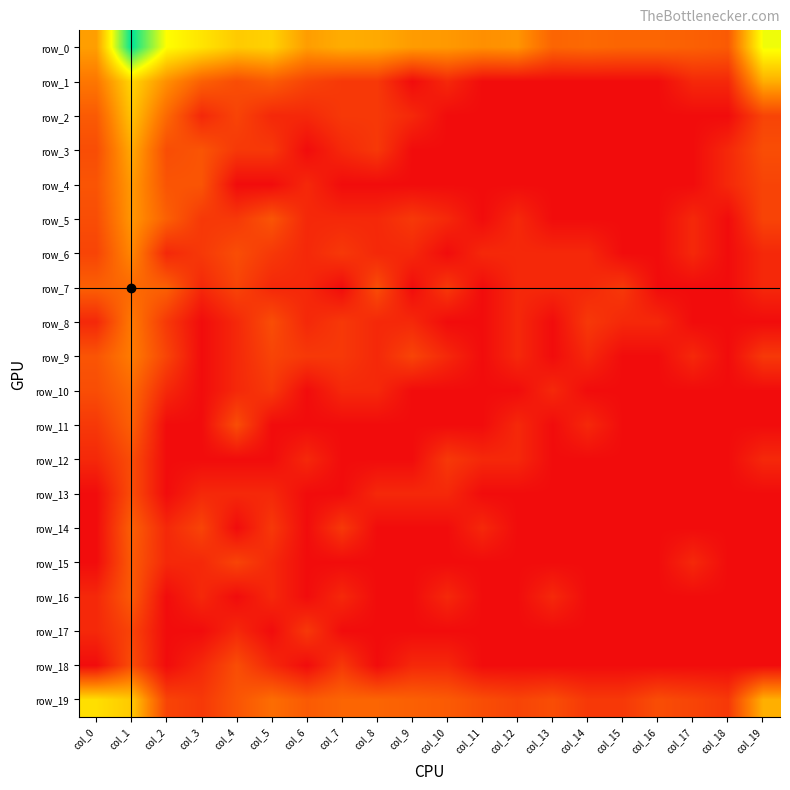

Reading left to right, transcribe all the data shown in this chart.

row_0: 3.6	8.6	5.7	5.1	4.5	4.7	3.5	3.9	3.8	3.5	3.4	3.2	3.3	2.2	2.3	2.2	2.2	2.1	1.9	5.9
row_1: 2.6	4.8	3.2	2.1	1.6	1.9	1.4	1.1	1.1	0.0	0.7	0.0	0.0	0.0	0.0	0.0	0.0	0.7	0.7	3.9
row_2: 1.9	4.4	2.3	0.7	1.4	0.7	0.7	1.1	1.1	0.7	0.0	0.0	0.0	0.0	0.0	0.0	0.0	0.0	0.0	1.4
row_3: 1.6	3.8	1.6	1.8	1.1	1.1	0.0	0.7	1.1	0.0	0.0	0.0	0.0	0.0	0.0	0.0	0.0	0.0	0.7	1.6
row_4: 1.8	3.5	1.8	1.8	0.0	0.0	0.7	0.0	0.0	0.0	0.0	0.0	0.0	0.0	0.0	0.0	0.0	0.0	0.7	1.4
row_5: 1.6	3.4	2.1	1.1	1.1	1.8	0.7	0.7	0.7	1.1	0.7	0.0	0.7	0.0	0.0	0.0	0.0	0.7	0.0	1.4
row_6: 1.4	3.0	0.7	1.1	1.6	1.1	0.7	1.1	0.7	0.7	0.0	0.7	0.7	0.7	0.7	0.0	0.0	0.7	0.0	0.7
row_7: 2.1	2.3	2.1	0.7	1.4	0.7	0.7	0.0	1.6	0.0	1.1	0.0	0.7	0.7	0.7	1.1	0.0	0.0	0.0	0.7
row_8: 0.7	2.7	1.1	0.0	0.7	1.6	0.7	1.1	0.7	0.7	0.0	0.0	0.7	0.0	1.1	0.7	0.7	0.0	0.0	0.0
row_9: 1.8	2.8	1.4	0.0	0.7	1.4	1.1	1.1	0.7	1.4	0.7	0.0	0.7	0.0	0.7	0.0	0.0	0.7	0.0	1.1
row_10: 1.6	2.3	0.7	0.0	0.7	1.1	0.0	0.7	0.7	0.0	0.0	0.0	0.0	0.7	0.0	0.0	0.0	0.0	0.0	0.0
row_11: 1.1	2.1	0.0	0.0	1.6	0.0	0.0	0.0	0.0	0.0	0.0	0.0	0.7	0.0	0.7	0.0	0.0	0.0	0.0	0.0
row_12: 0.7	1.6	0.0	0.0	0.0	0.0	0.7	0.0	0.0	0.0	1.1	0.7	0.7	0.0	0.0	0.0	0.0	0.0	0.0	0.7
row_13: 0.0	1.6	0.0	0.7	0.7	0.7	0.0	0.0	0.7	0.7	0.7	0.0	0.0	0.0	0.0	0.0	0.0	0.0	0.0	0.0
row_14: 0.0	2.1	0.7	1.4	0.0	1.1	0.0	1.1	0.0	0.0	0.0	0.7	0.0	0.0	0.0	0.0	0.0	0.0	0.0	0.0
row_15: 0.0	1.9	0.7	0.7	1.4	0.7	0.0	0.0	0.0	0.0	0.0	0.0	0.0	0.0	0.0	0.0	0.0	0.7	0.0	0.0
row_16: 0.7	1.9	0.0	0.7	0.0	0.7	0.0	0.7	0.0	0.0	0.7	0.0	0.0	0.7	0.0	0.0	0.0	0.0	0.0	0.0
row_17: 0.7	1.4	0.0	0.0	0.7	0.0	1.1	0.0	0.0	0.0	0.0	0.0	0.0	0.0	0.0	0.0	0.0	0.0	0.0	0.0
row_18: 0.0	1.6	0.0	0.7	1.6	0.7	0.0	1.1	0.0	0.7	0.7	0.0	0.0	0.0	0.0	0.0	0.0	0.0	0.0	0.0
row_19: 5.0	4.5	1.4	1.1	1.8	2.4	1.9	2.2	2.2	2.1	1.9	1.6	1.4	1.6	1.1	1.1	1.6	1.4	1.1	3.9